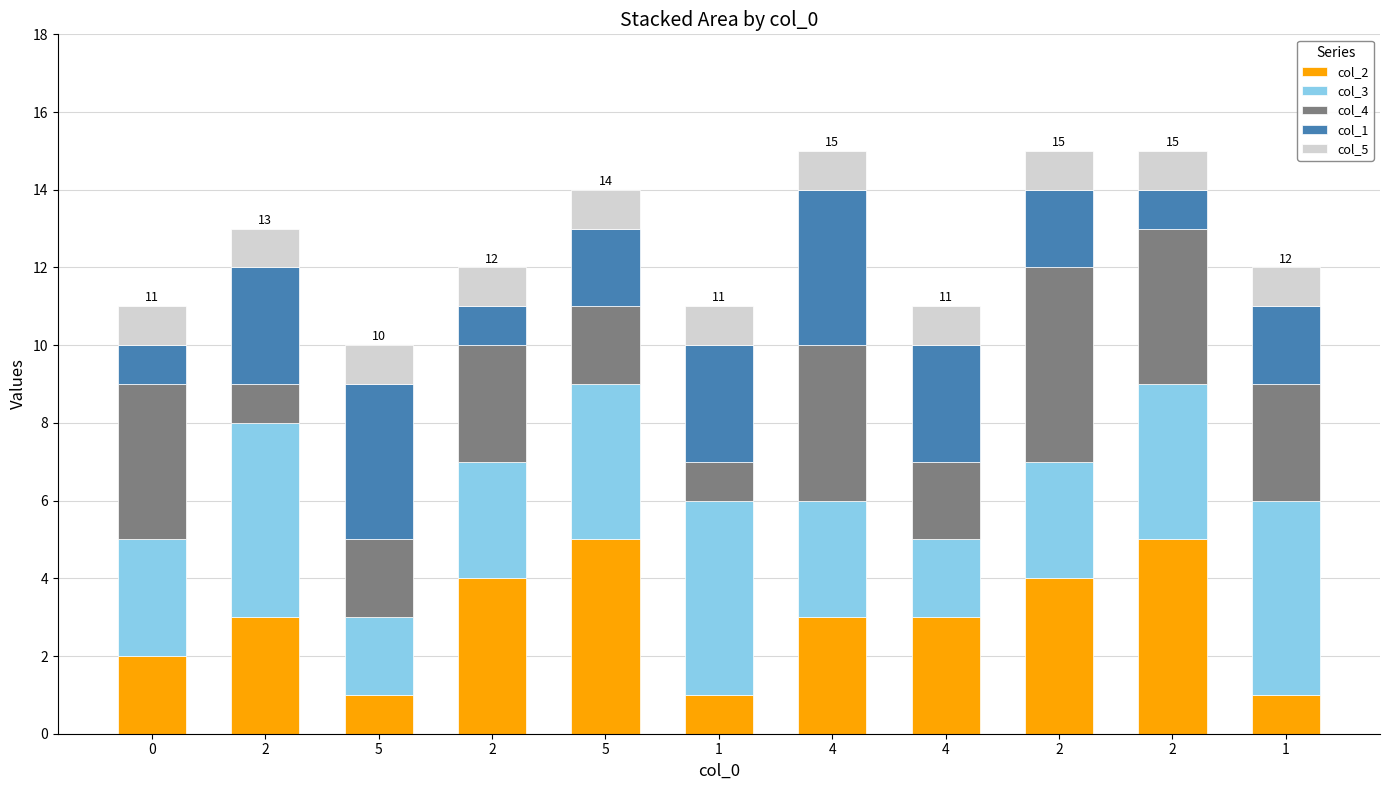

At 2, list the series in order from largest to smallest.

col_3, col_2, col_1, col_4, col_5